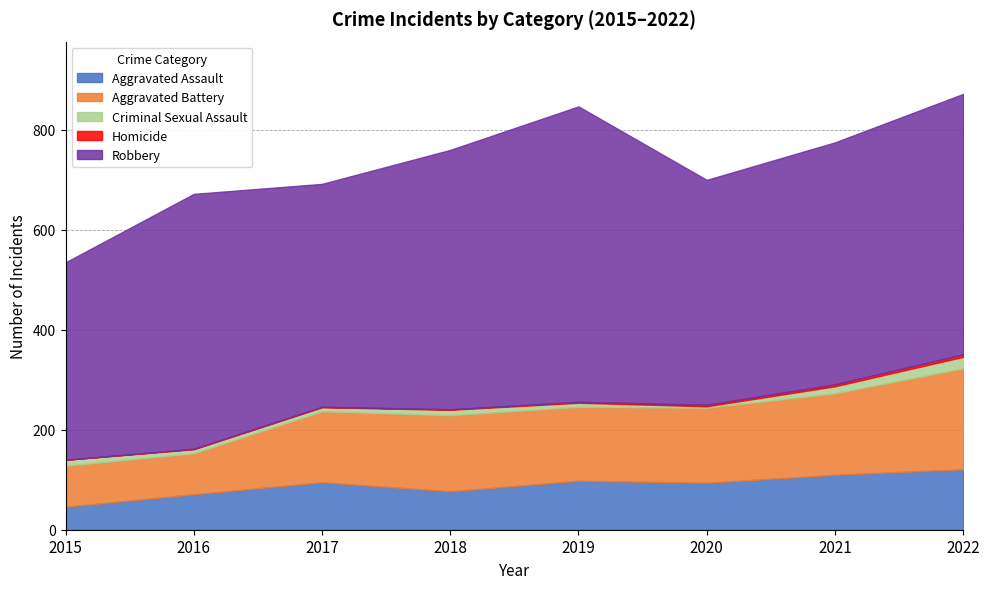

What is the value of the Robbery point at the 5th from the left?

591